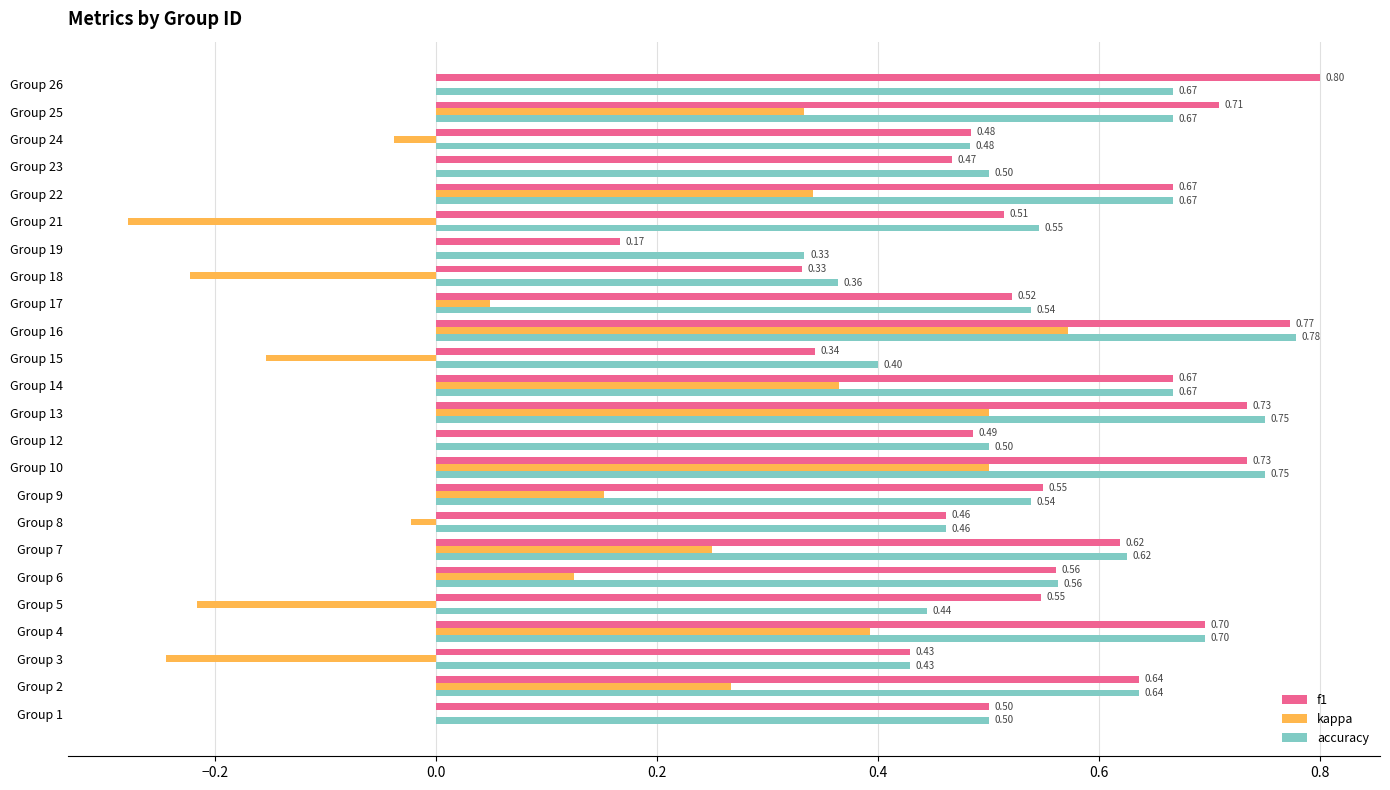

Is the value of kappa at Group 14 greater than the value of accuracy at Group 12?

No